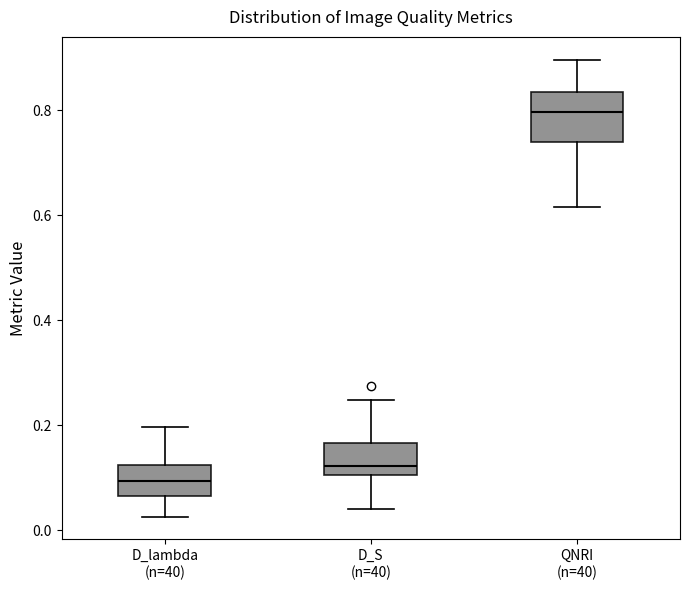

Reading left to right, read every box against the y-axis: the position of its median line, the range the box covers, and the ends of its whiskers. The values are not printed on the chart, so give them approximately, as read against the axis.

D_lambda (n=40): median 0.10, box 0.06 to 0.12, whiskers 0.02 to 0.20
D_S (n=40): median 0.12, box 0.10 to 0.16, whiskers 0.04 to 0.24
QNRI (n=40): median 0.80, box 0.74 to 0.84, whiskers 0.62 to 0.90